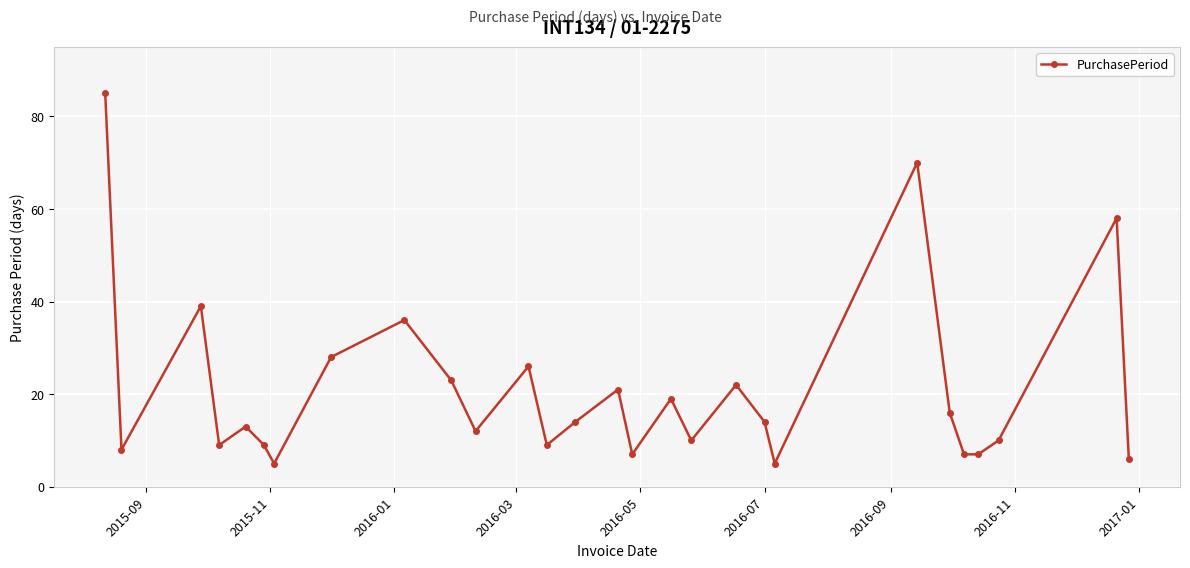

What is the value of the 3rd point from the left?

39